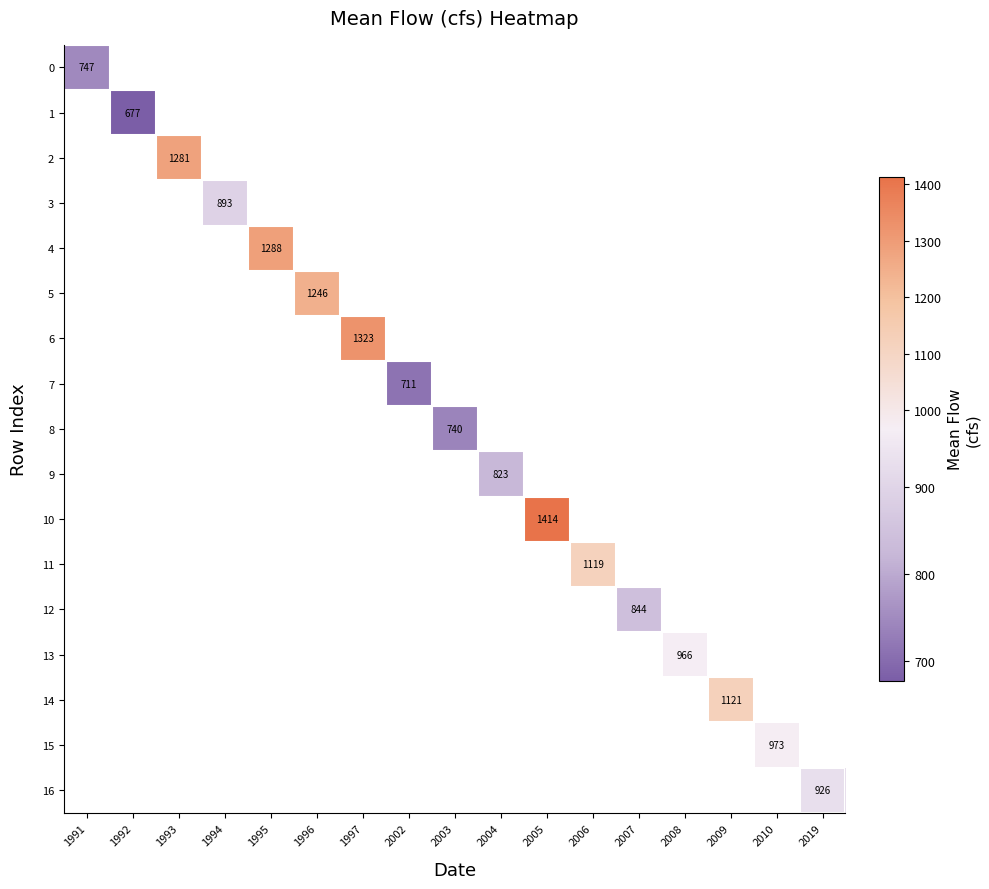

How many values in 7 are above zero?

1